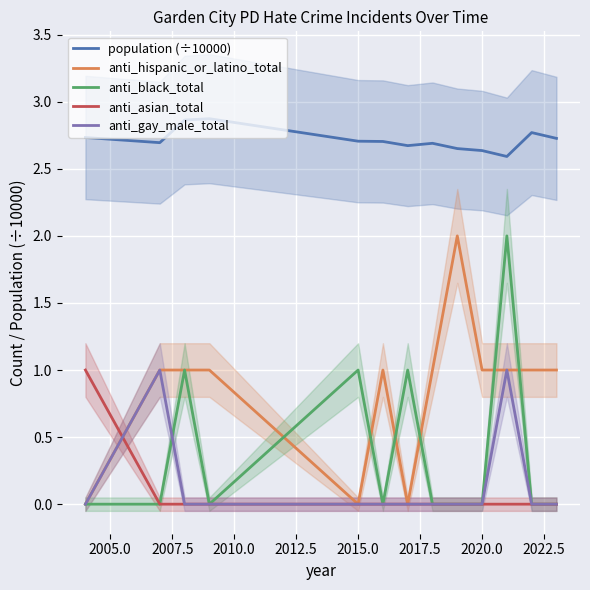

How many values in the anti_gay_male_total series exceed 0?

2